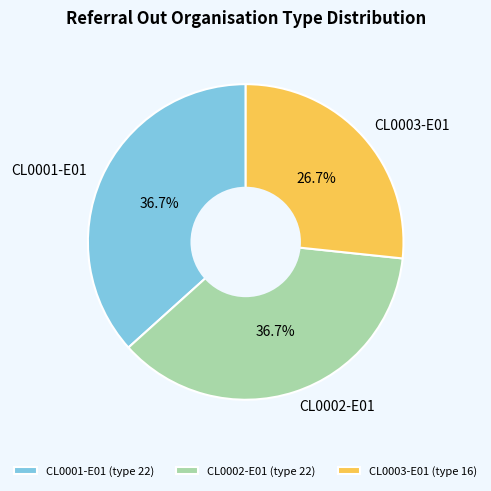

What is the smallest slice in the pie chart?

CL0003-E01